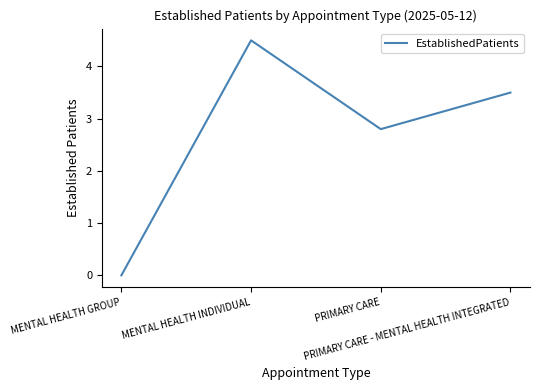

What is the change in value from MENTAL HEALTH GROUP to MENTAL HEALTH INDIVIDUAL?

+4.5